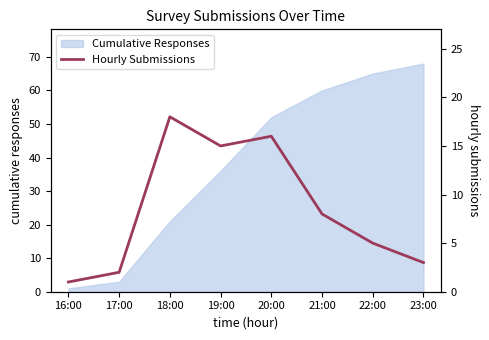

Which category has the lowest value in the Cumulative Responses series?

16:00